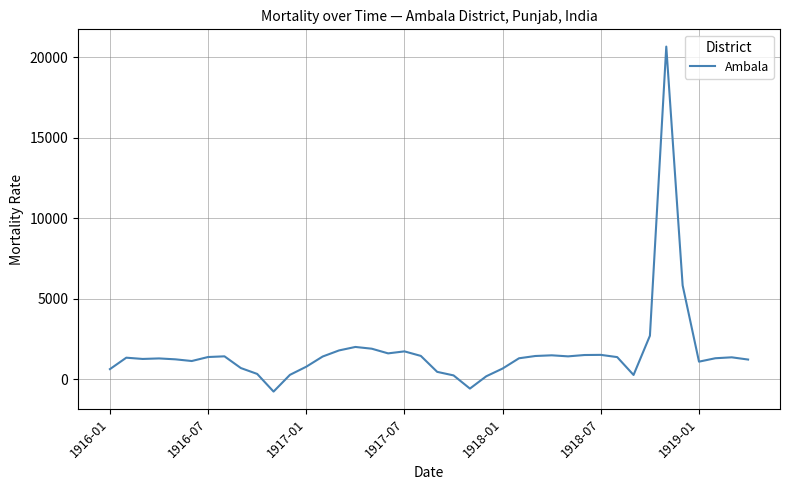

What is the minimum value shown in the chart?

-769.1